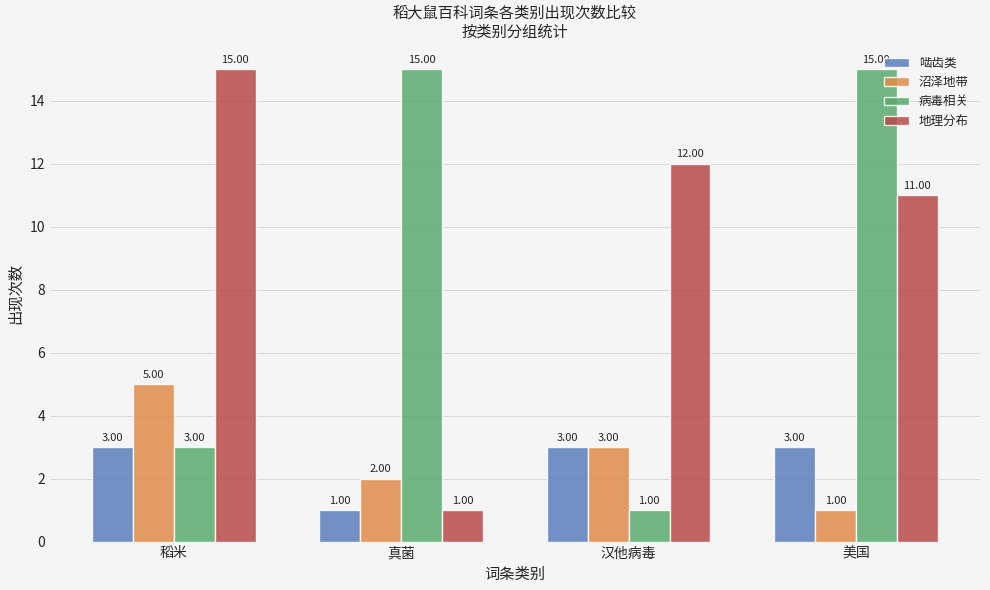

What is the difference between the maximum and second lowest values in the 地理分布 series?

4